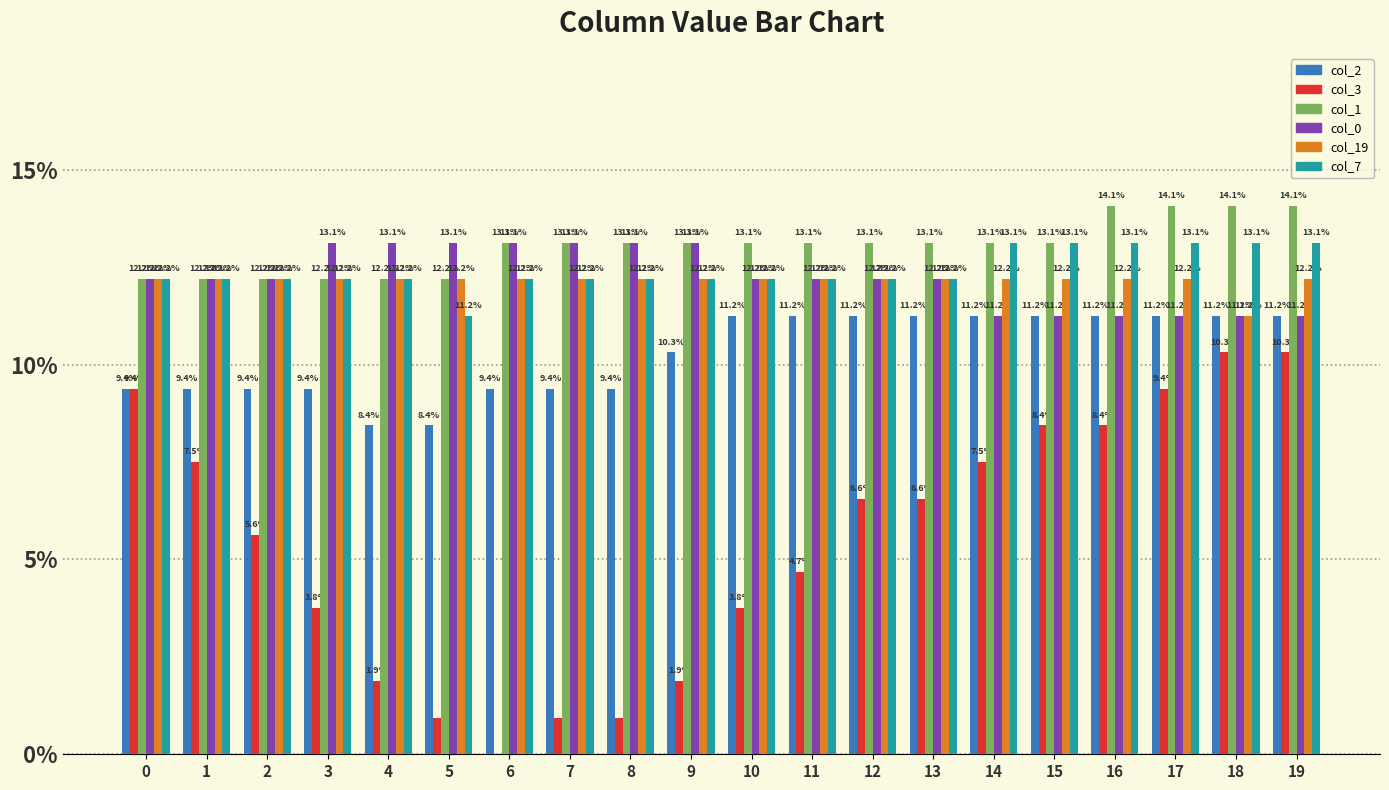

What is the highest value of the col_3 series?

10.3